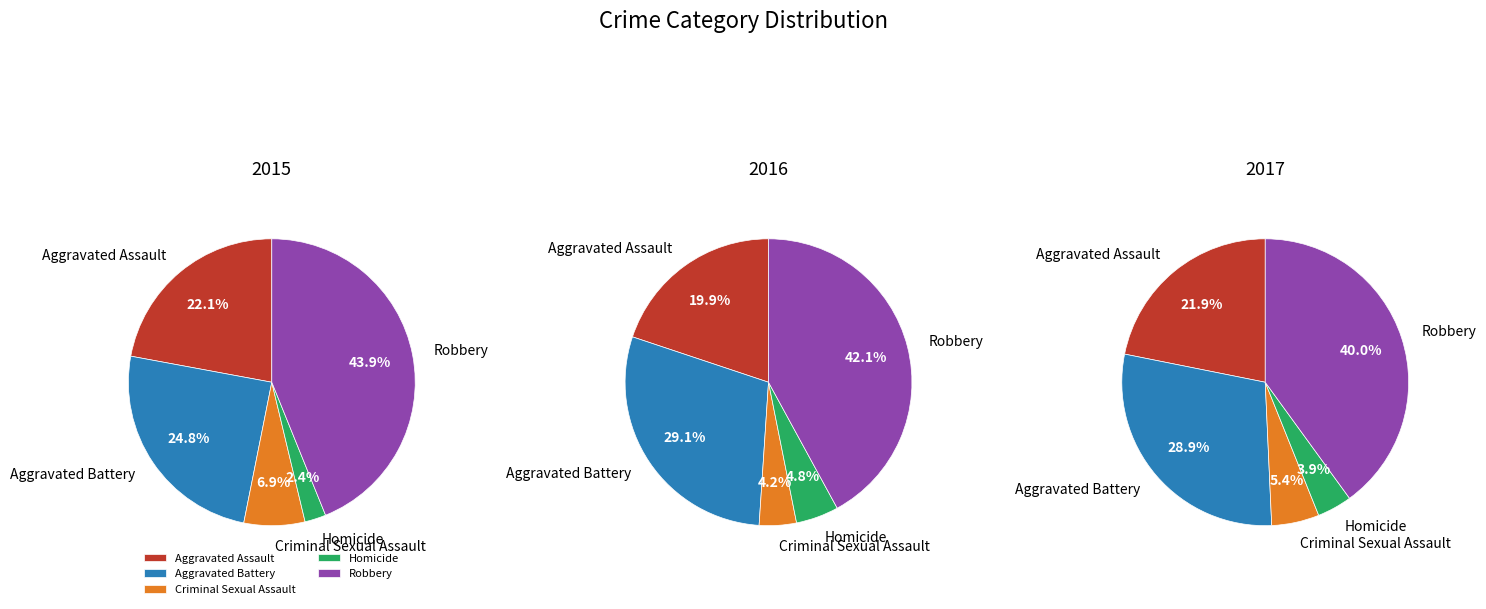

How many segments does this pie chart have?

5